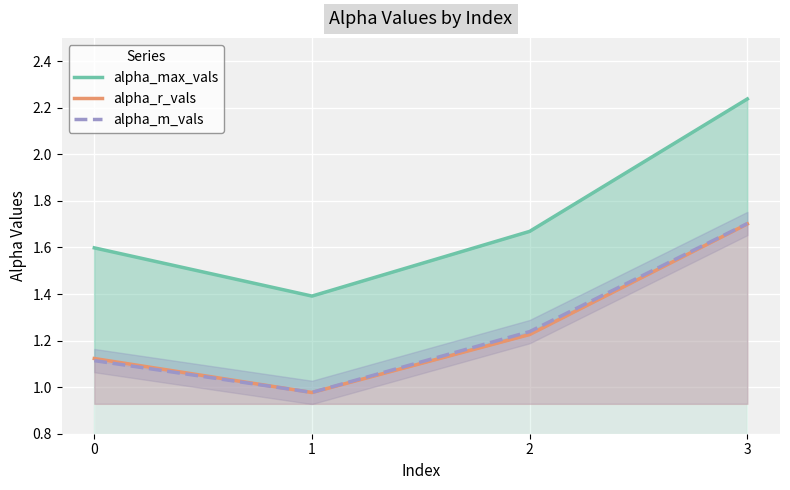

Is the value of alpha_m_vals at 1 greater than the value of alpha_r_vals at 3?

No